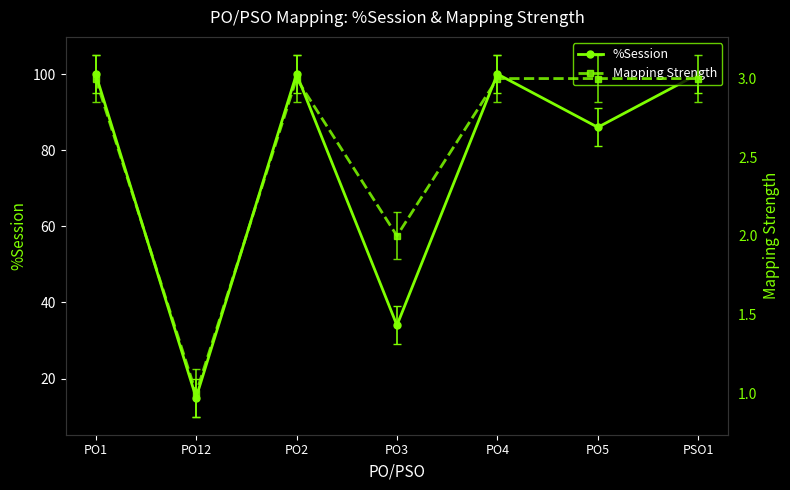

True or false: %Session and Mapping Strength cross at least once.

False